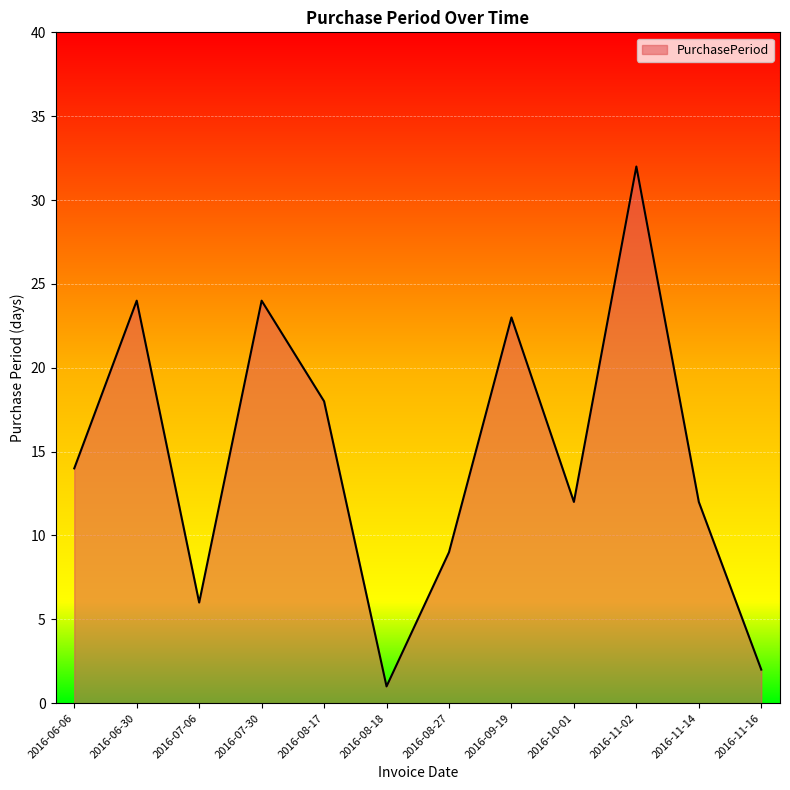

Reading right to left, extract all data points from this chart.

2	12	32	12	23	9	1	18	24	6	24	14